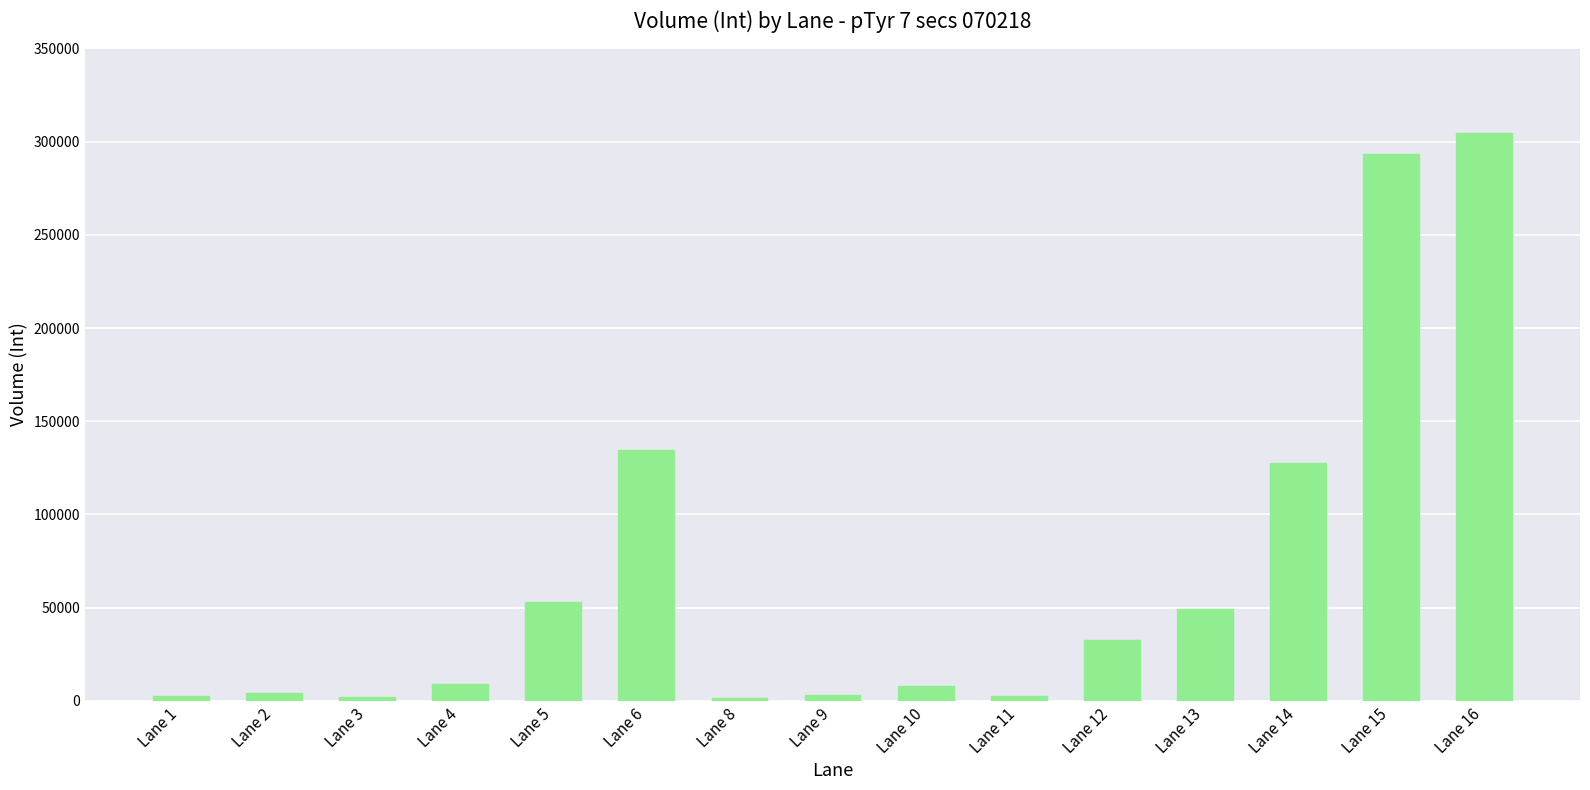

What is the difference between the maximum and minimum values?

302956